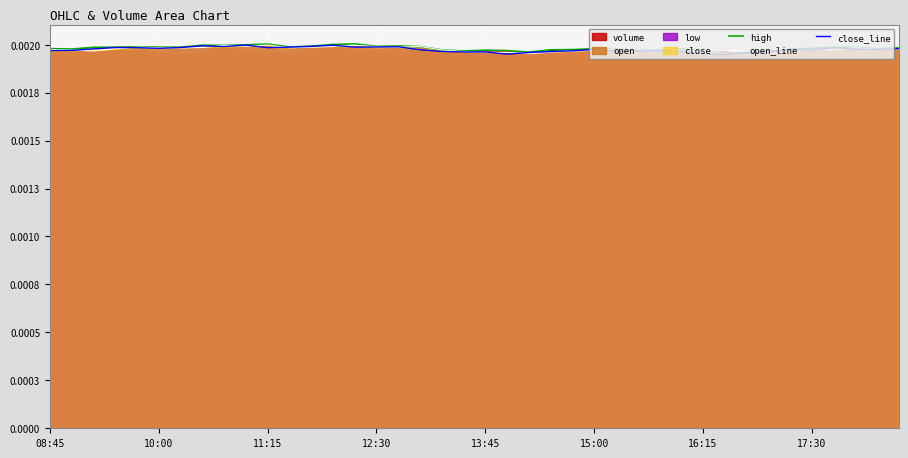

True or false: close_line and open_line cross at least once.

True